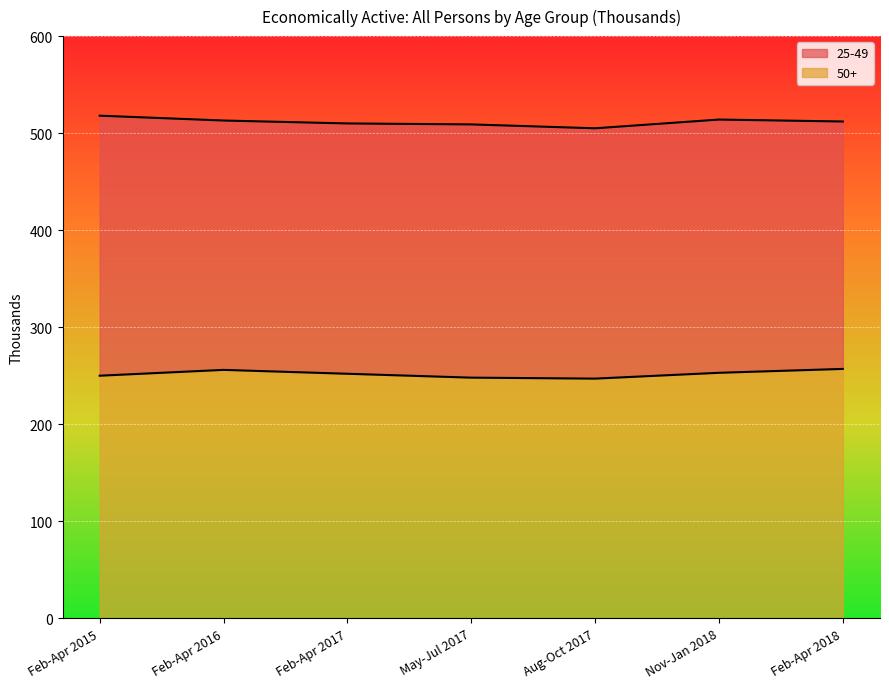

List the labels in order of 25-49 value, smallest first.

Aug-Oct 2017, May-Jul 2017, Feb-Apr 2017, Feb-Apr 2018, Feb-Apr 2016, Nov-Jan 2018, Feb-Apr 2015